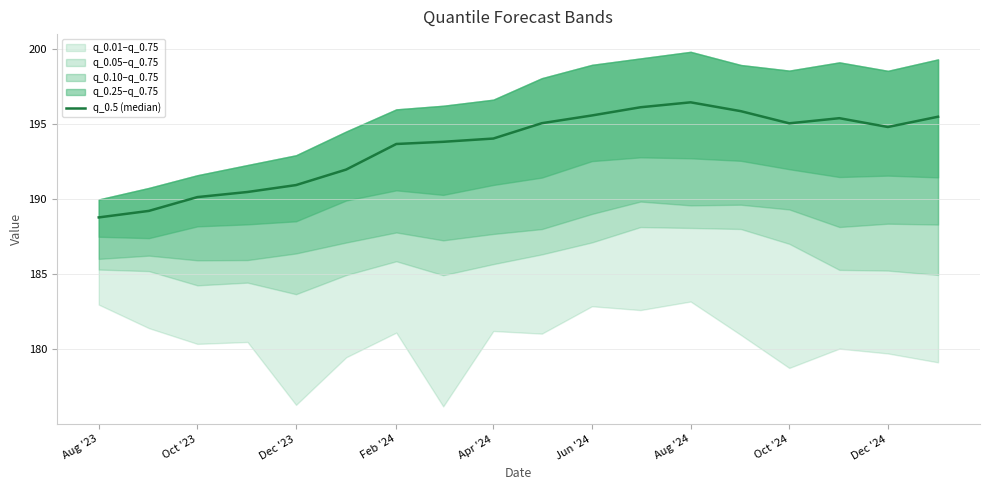

Reading right to left, list all the values displayed in this chart.

195.5	194.8	195.4	195.1	195.9	196.5	196.1	195.6	195.1	194.0	193.8	193.7	192.0	190.9	190.5	190.1	189.2	188.8